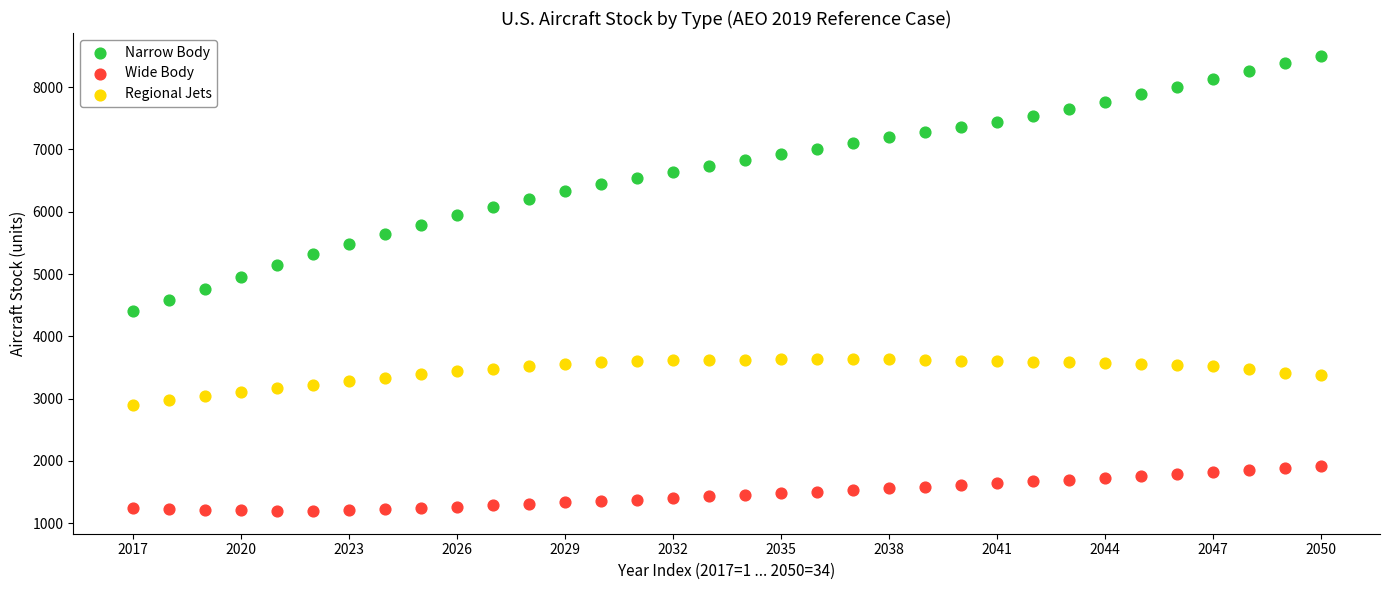

Which series has the largest Y range (max minus min)?

Narrow Body